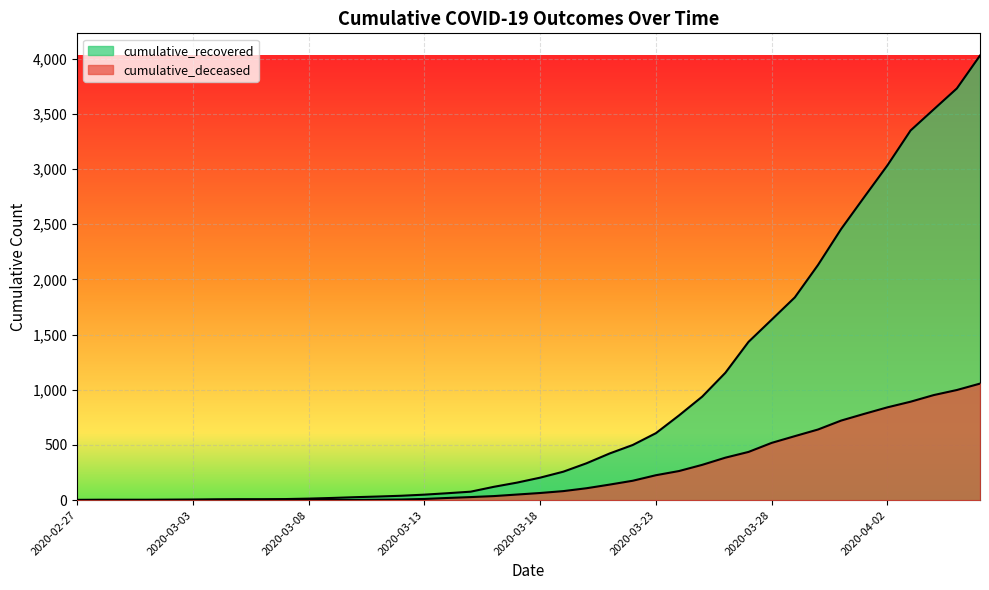

What is the value of the cumulative_deceased point at the 40th from the left?

1056